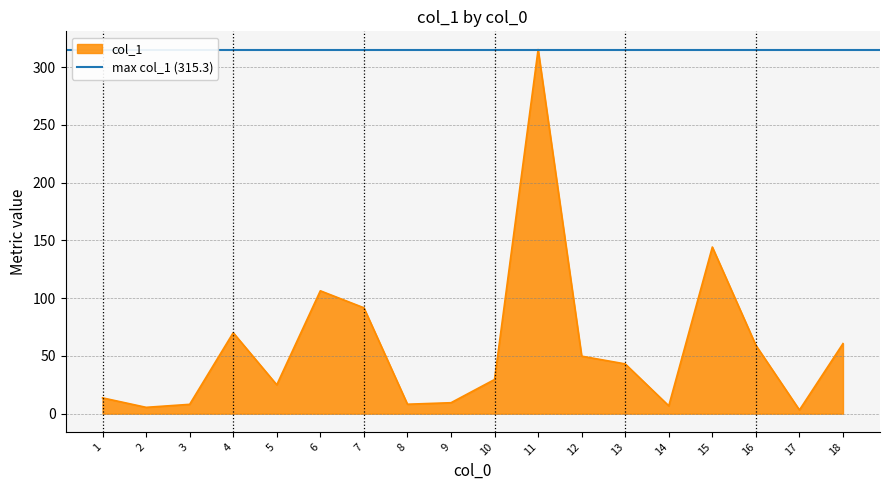

Which has a higher value, 6 or 1?

6